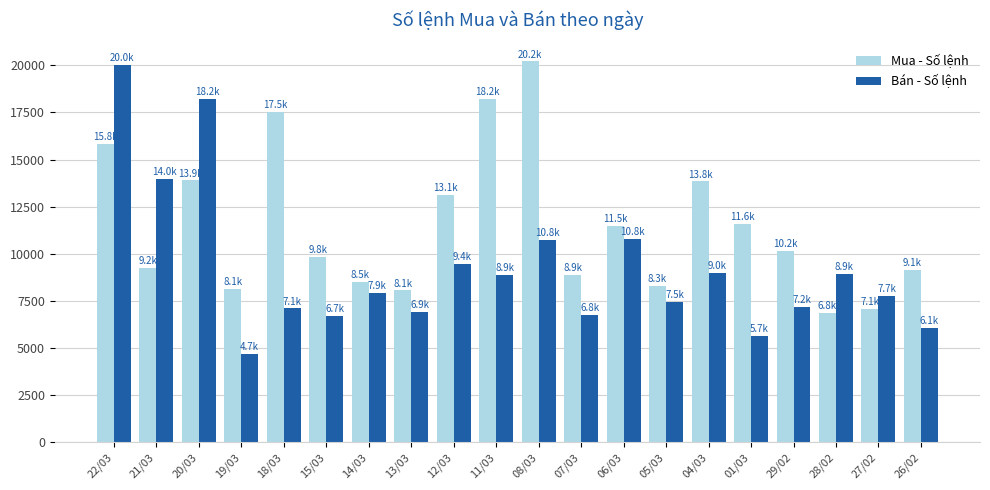

Are the bars horizontal?

No